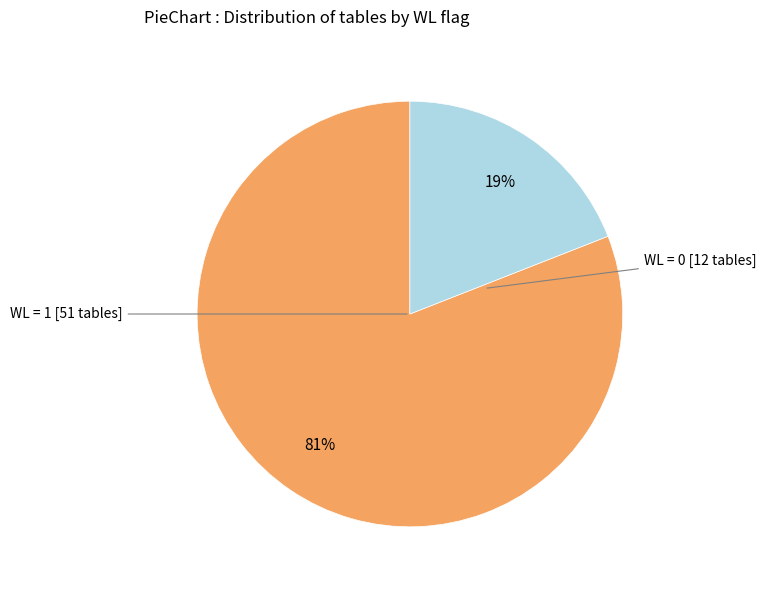

To the nearest percent, what is the average slice percentage?

50%